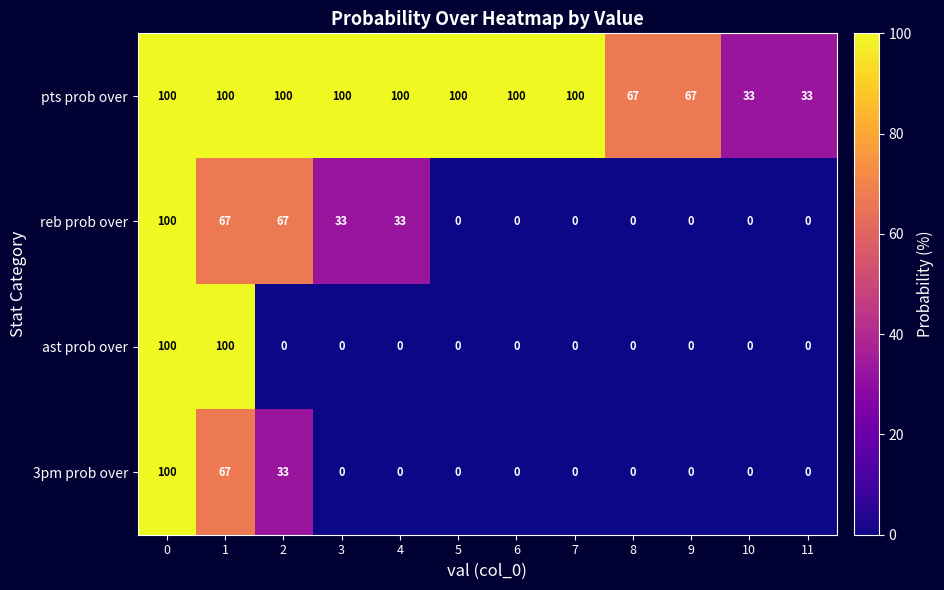

Between 5 and 10, which series saw the biggest shift?

pts prob over